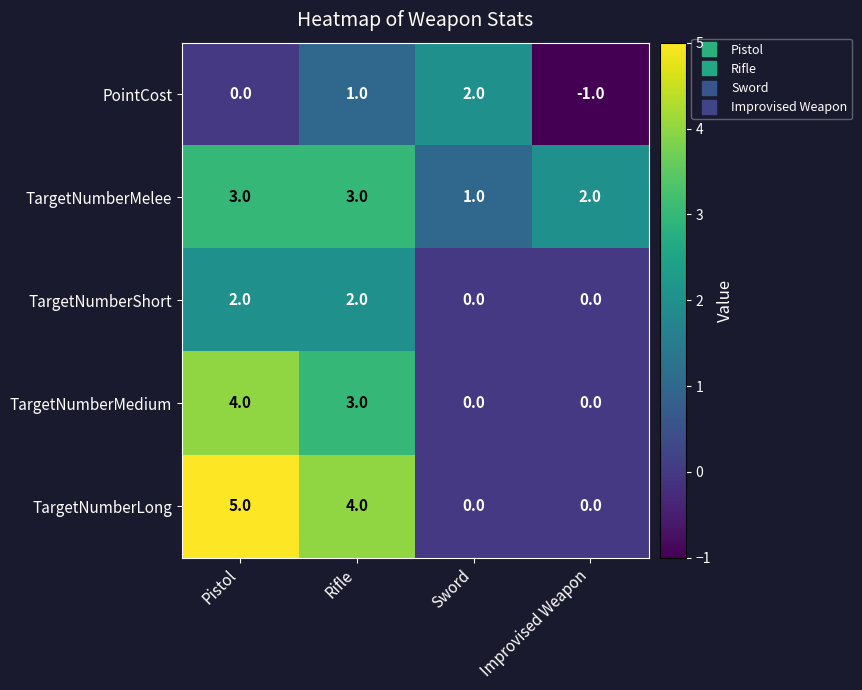

What is the sum of all TargetNumberLong values?

9